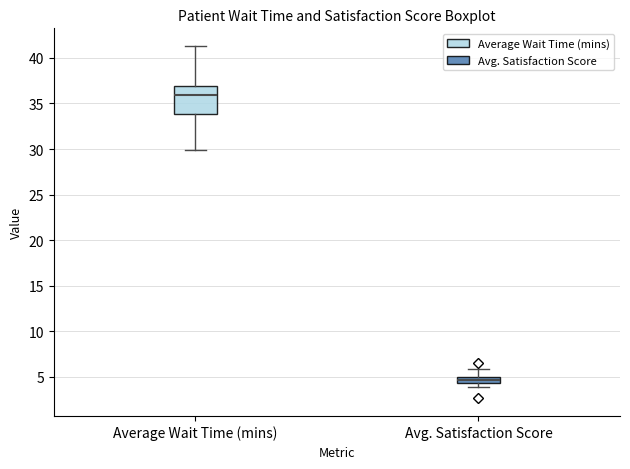

Which box's median line is the lowest?

Avg. Satisfaction Score